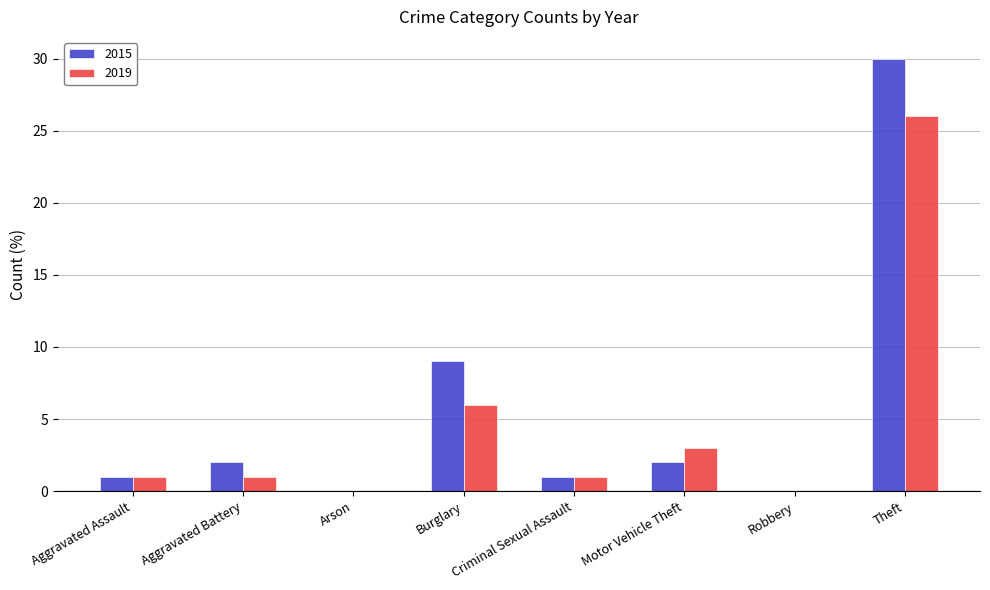

What is the highest value of the 2019 series?

26